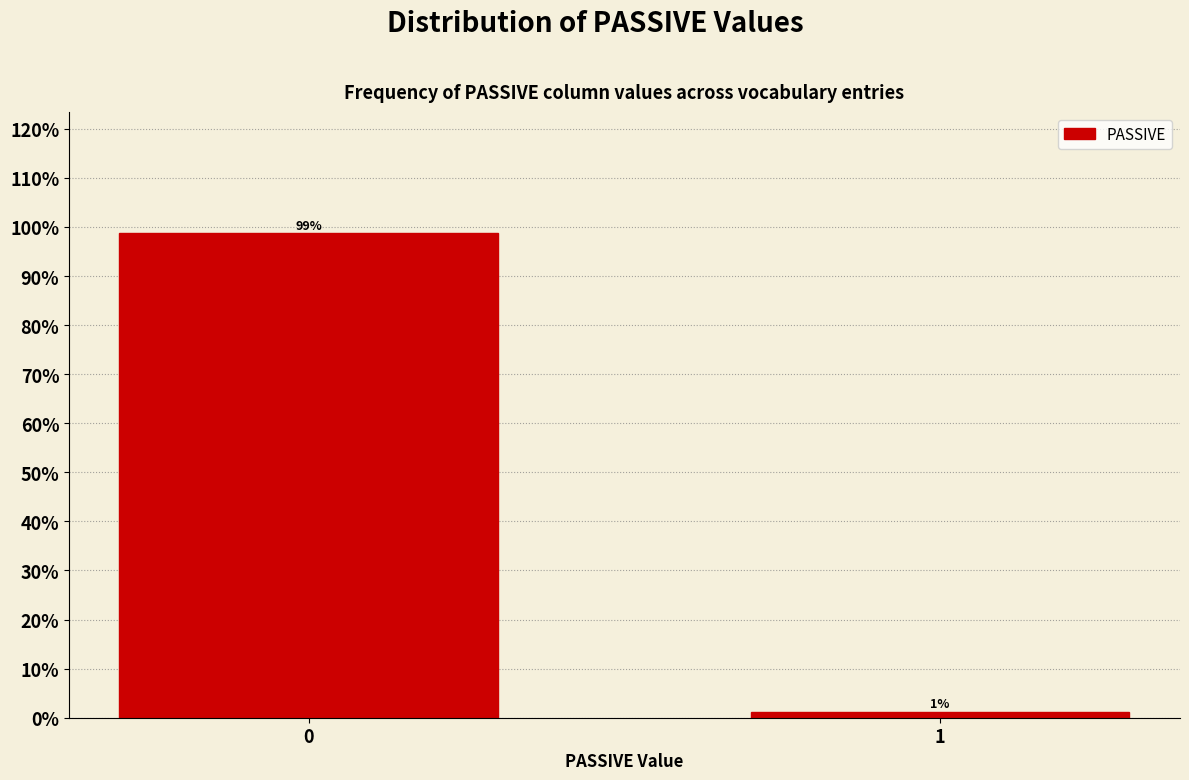

Rank the categories by value from lowest to highest.

1, 0